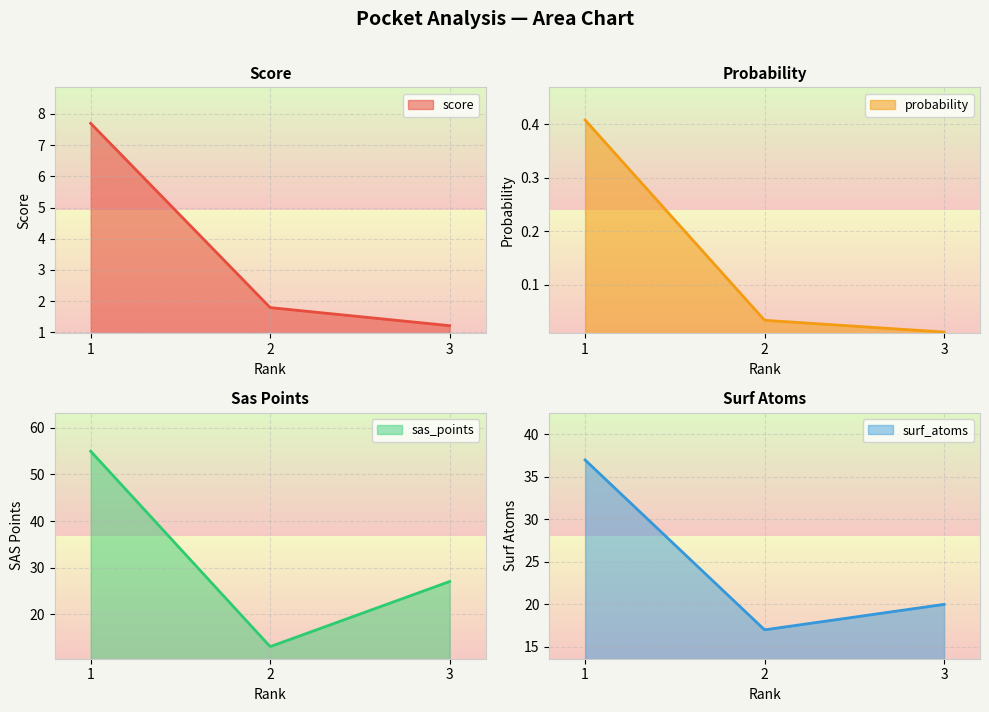

How many lines are shown in the chart?

4